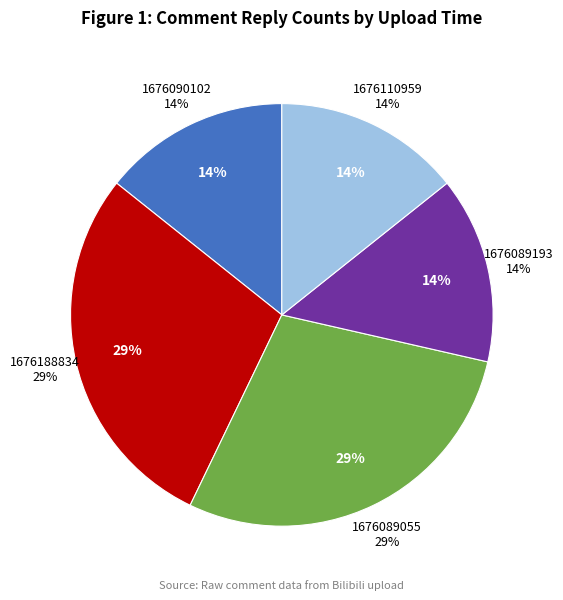

Does any single category account for the majority?

No